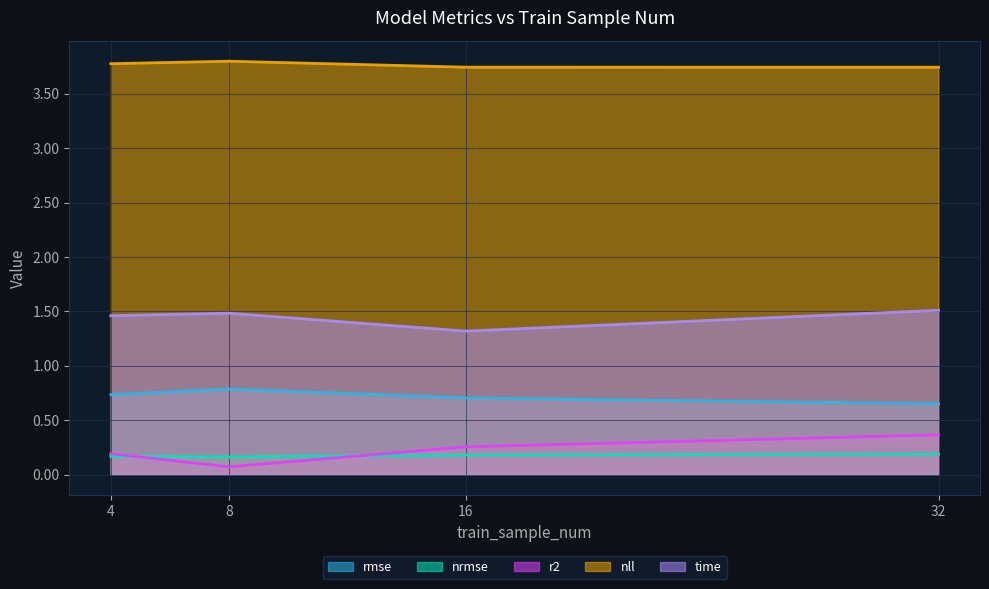

True or false: nll and nrmse intersect in this chart.

False